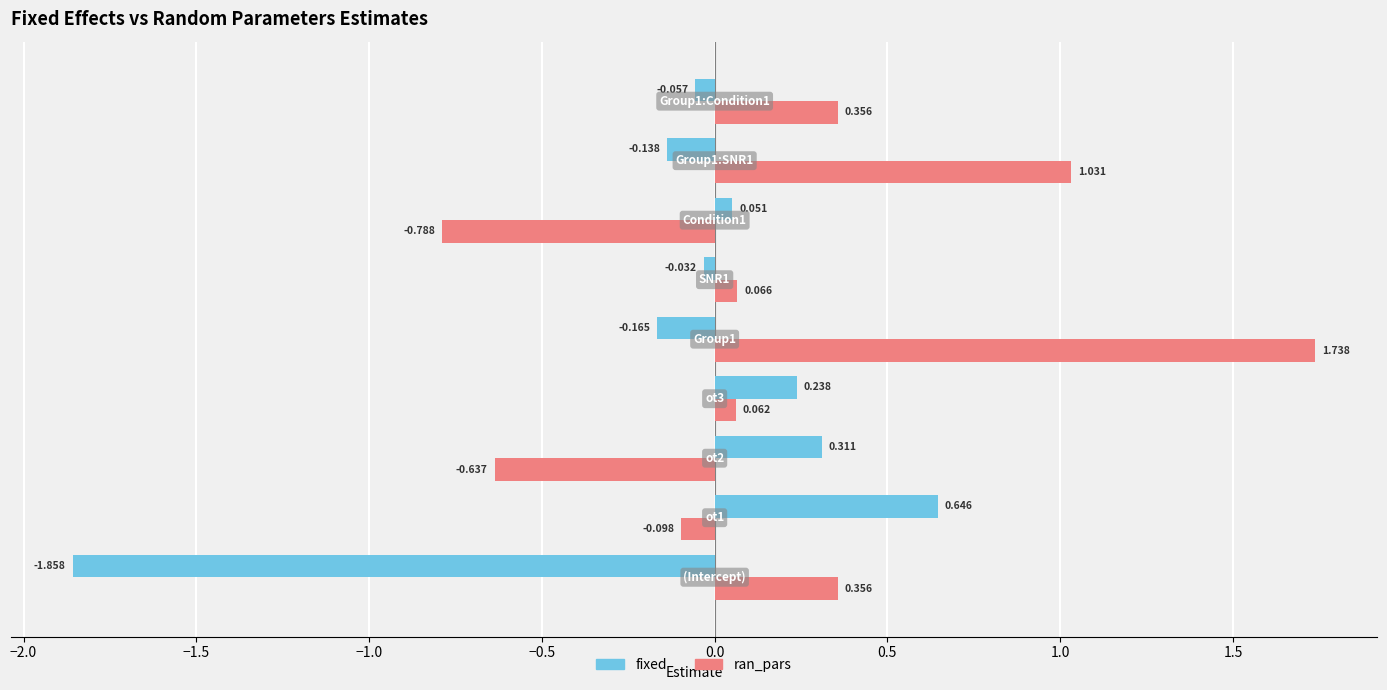

List the series in order of their peak value, lowest first.

fixed, ran_pars